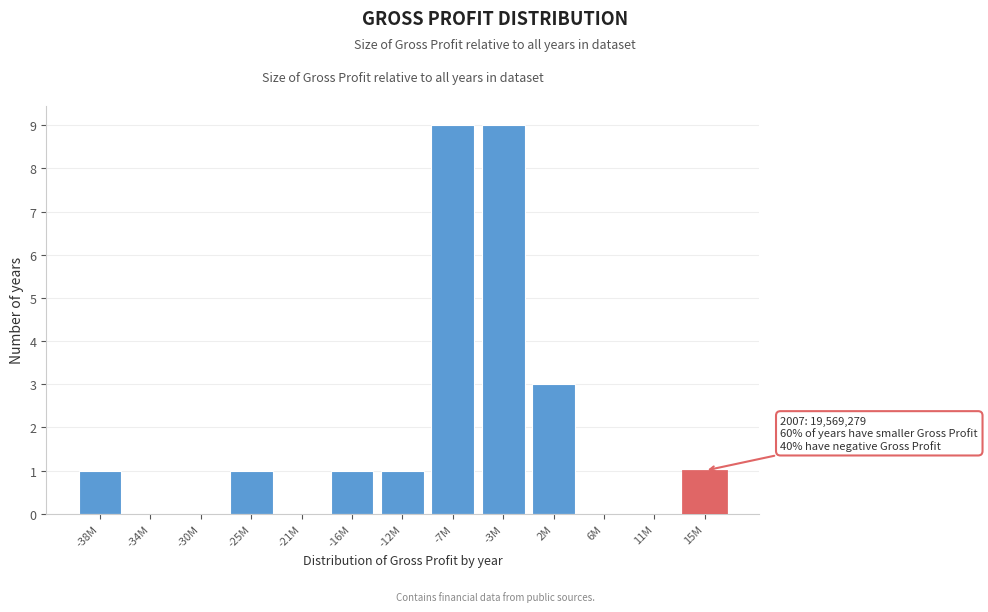

Reading right to left, what are all the values shown in this chart?

15M=1	11M=0	6M=0	2M=3	-3M=9	-7M=9	-12M=1	-16M=1	-21M=0	-25M=1	-30M=0	-34M=0	-38M=1